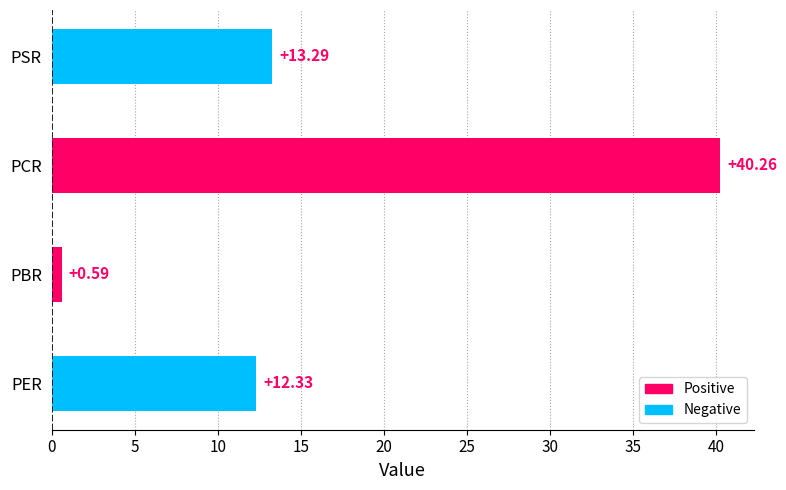

Between PSR and PCR, which is larger?

PCR